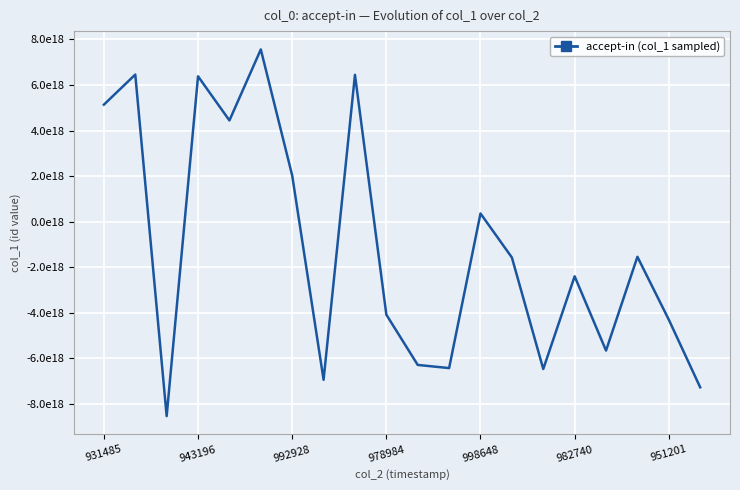

What is the value of the 1st point from the left?

5137428155398564864